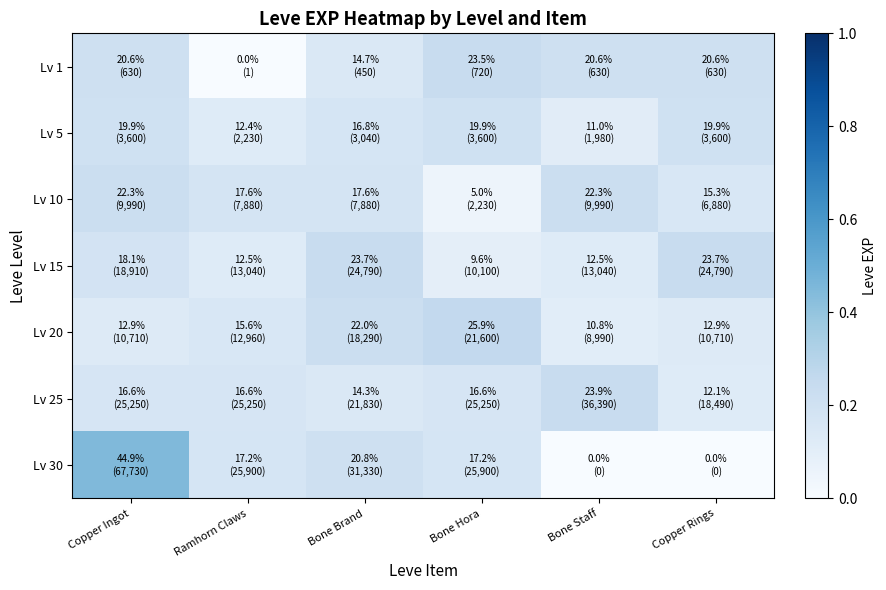

List the series in order of their peak value, highest first.

Lv 30, Lv 20, Lv 25, Lv 15, Lv 1, Lv 10, Lv 5